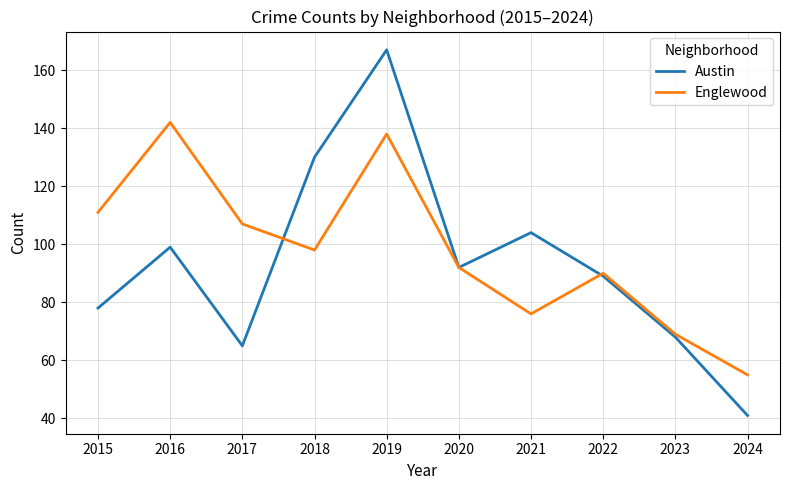

True or false: Austin has more than 2 interior local peaks.

True